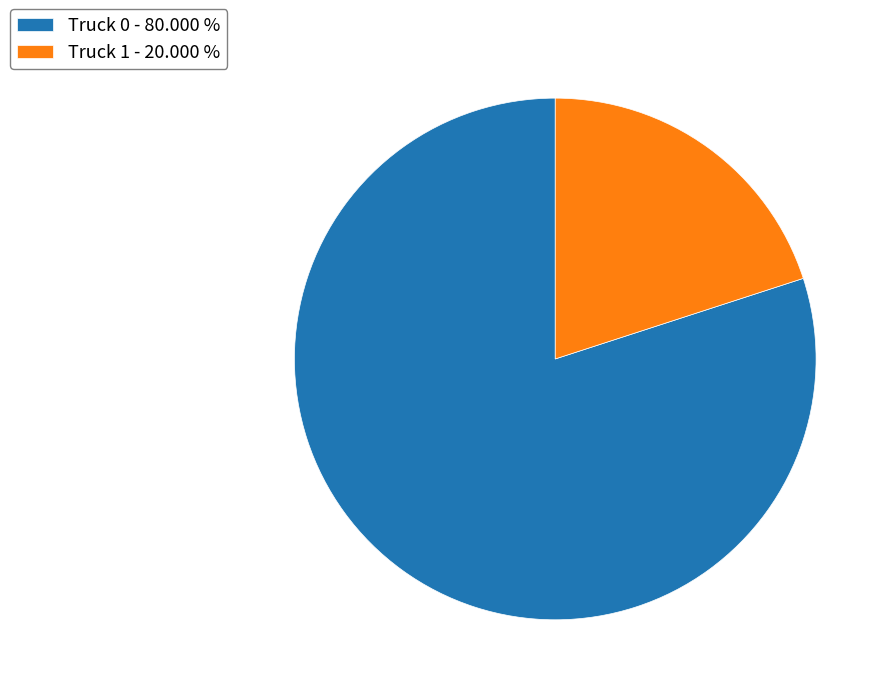

Rank the categories by value from highest to lowest.

Truck 0, Truck 1